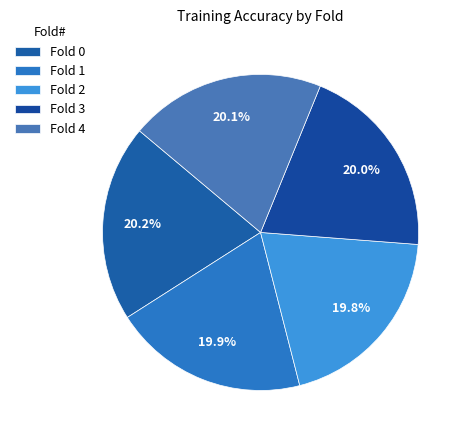

Combined, what portion of the pie is Fold 0 and Fold 3?

40.2%